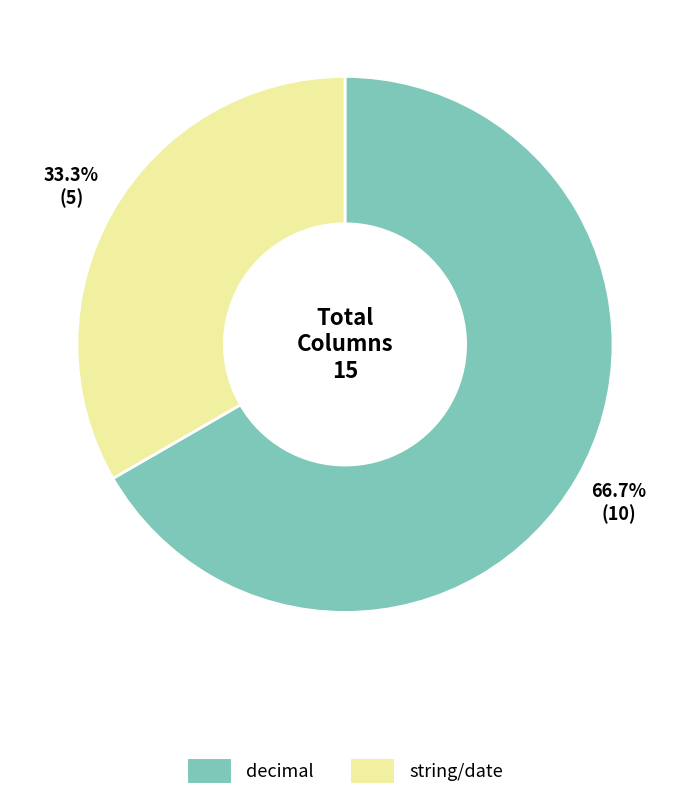

How many segments does this pie chart have?

2